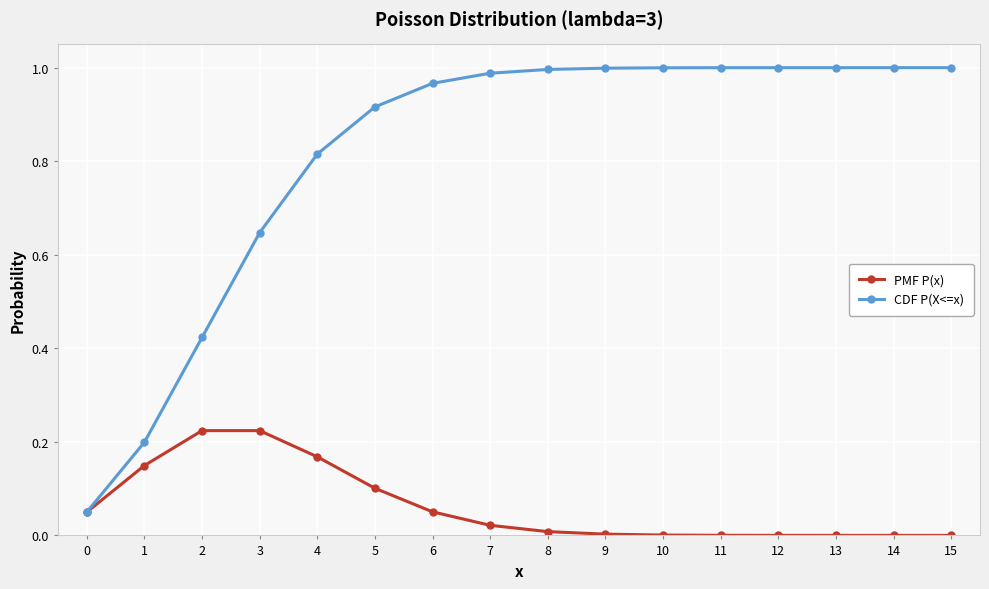

True or false: PMF P(x) has a value of 0.2 at 2.

True